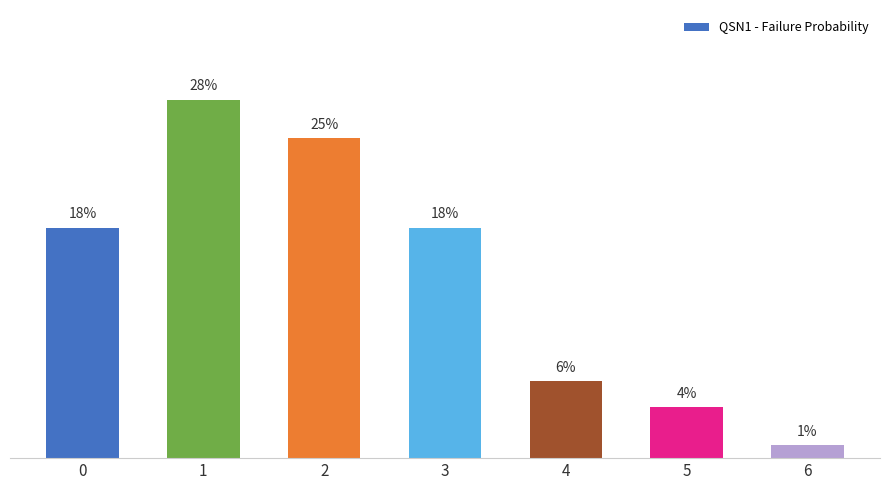

What is the average value?

0.1